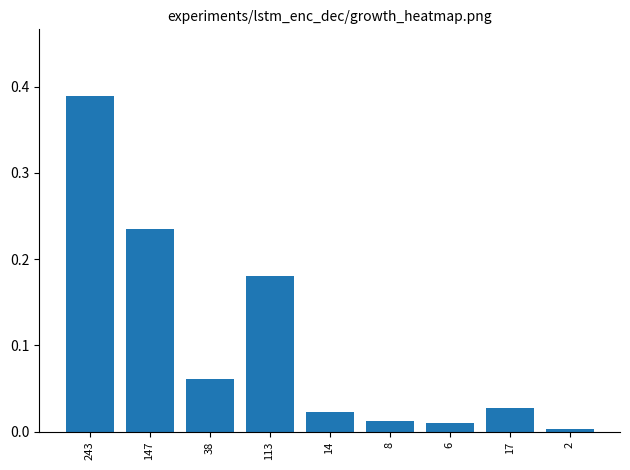

What is the sum of all values?

0.9